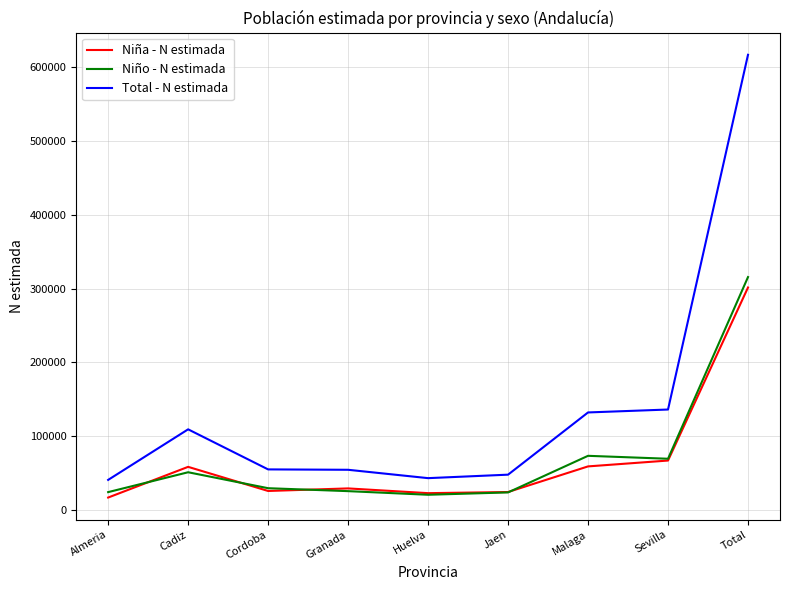

Read the Niño - N estimada value at Malaga.

73180